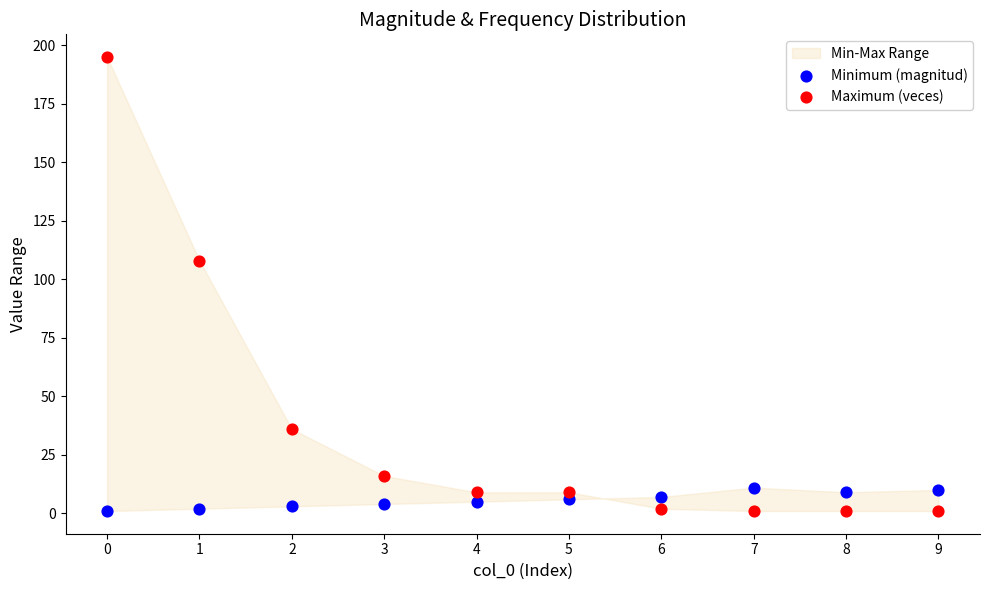

In the Maximum (veces) series, what Y value is closest to 98?

108